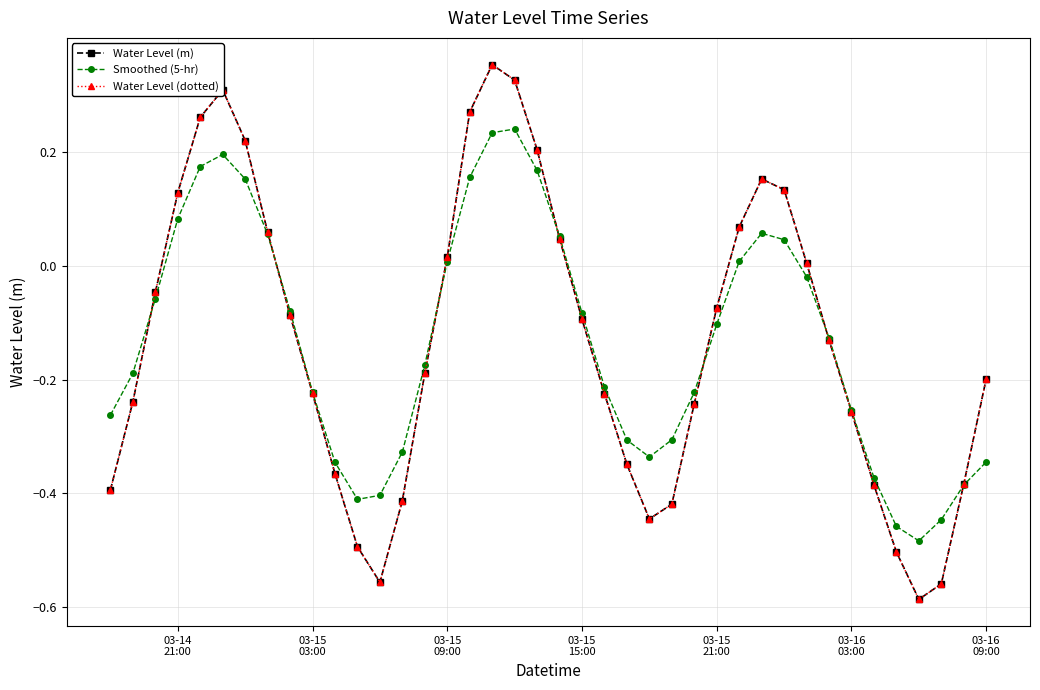

True or false: Water Level (dotted) and Water Level (m) cross at least once.

False